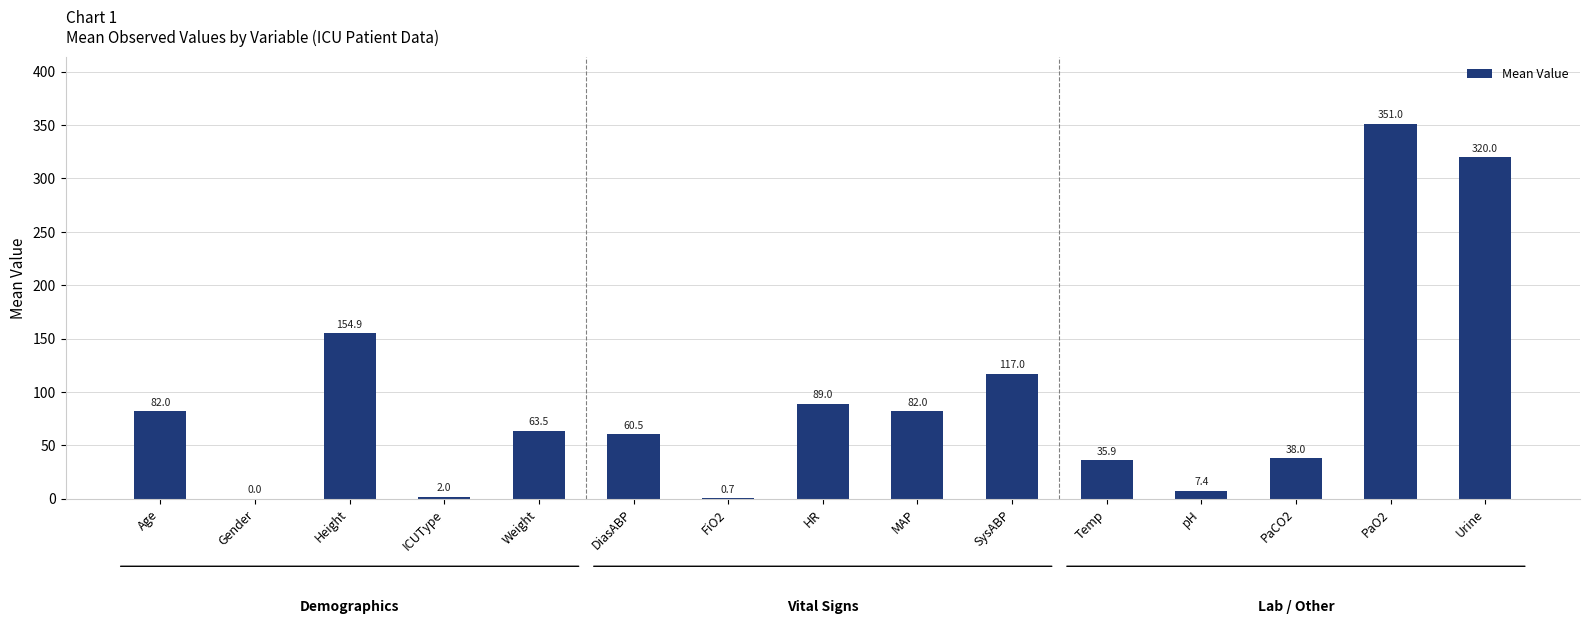

Is it true that the value at Age is 108.1?

False